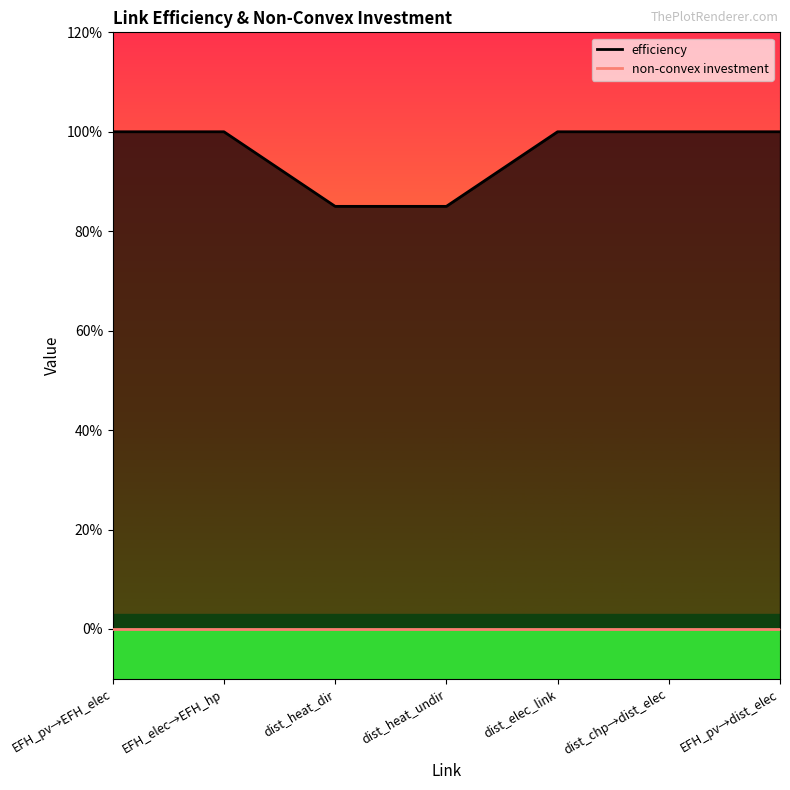

True or false: the data shows 0.6 at EFH_pv→EFH_elec.

False